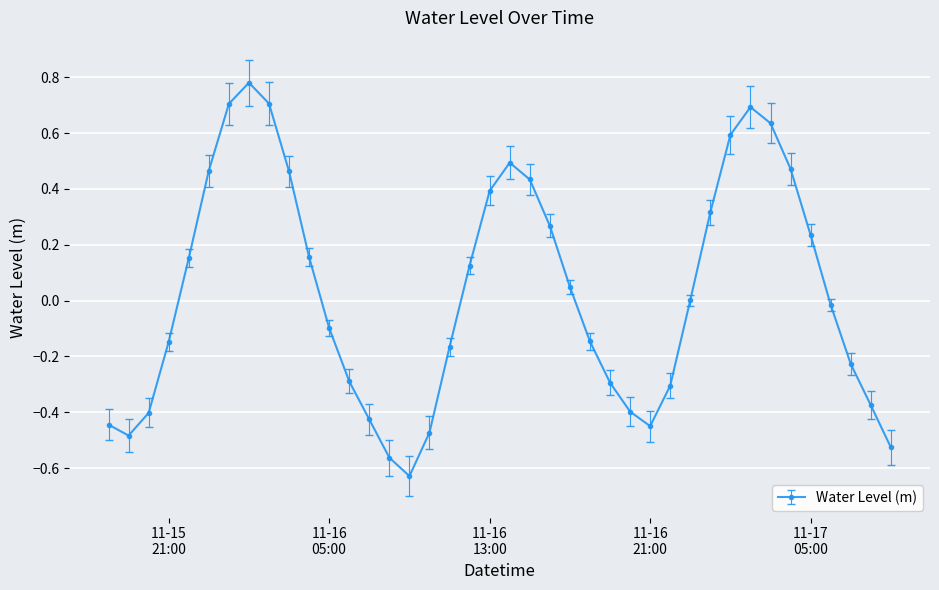

What is the difference between the second highest and second lowest values?

1.3